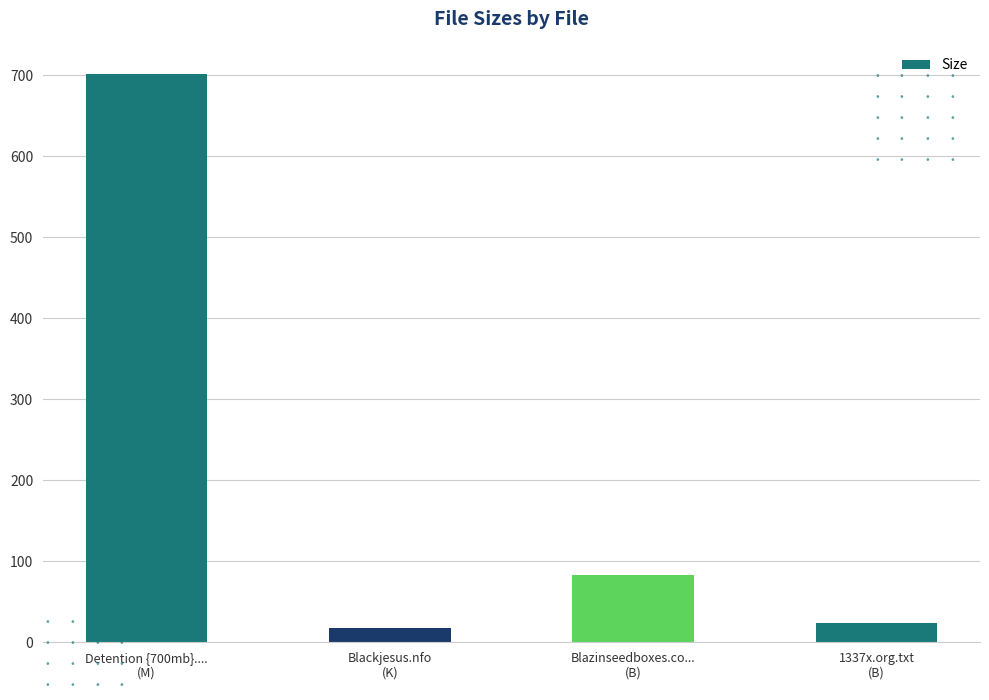

Reading right to left, transcribe all the data shown in this chart.

1337x.org.txt
(B)=24.0	Blazinseedboxes.co...
(B)=83.0	Blackjesus.nfo
(K)=17.1	Detention {700mb}....
(M)=701.5